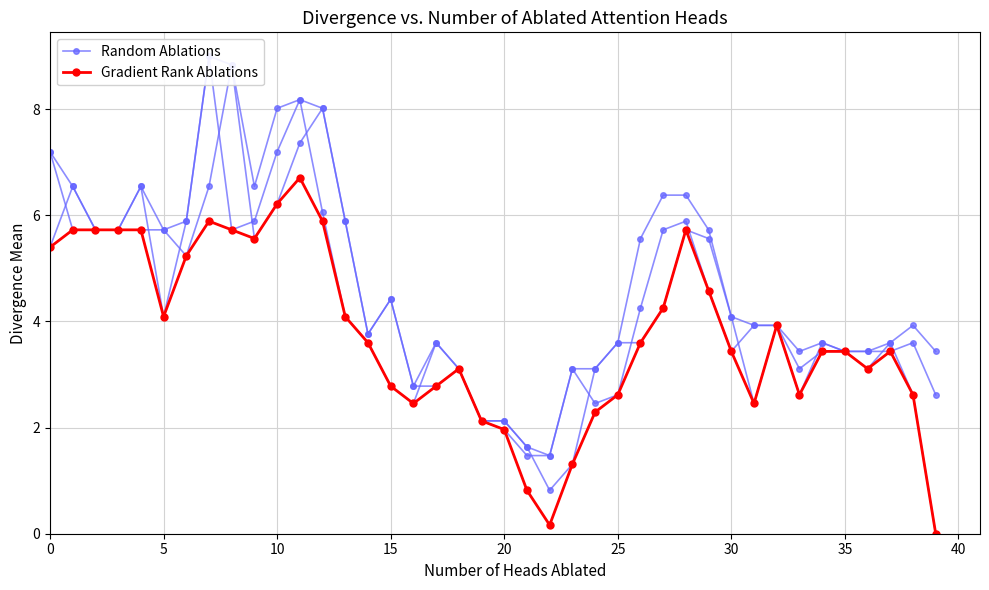

What is the maximum value for Gradient Rank Ablations?

6.7